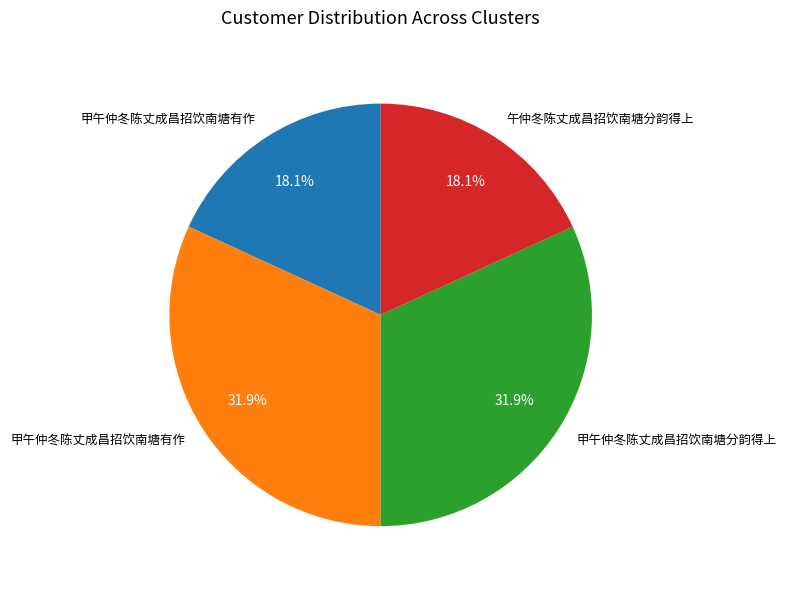

Is there any slice that represents more than half of the pie?

No